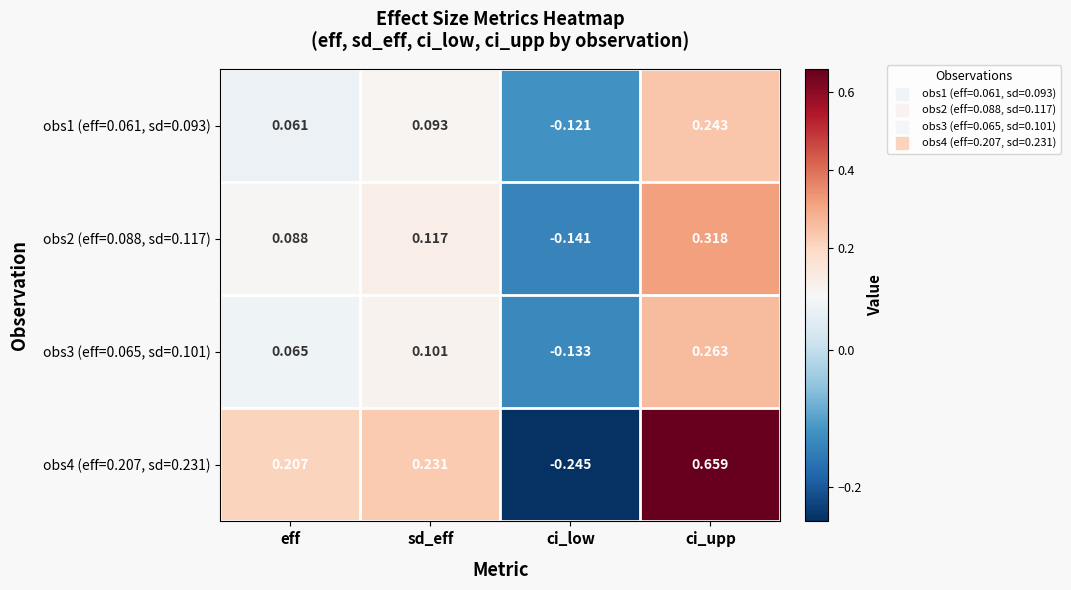

At which label does obs2 (eff=0.088, sd=0.117) first exceed 0?

eff